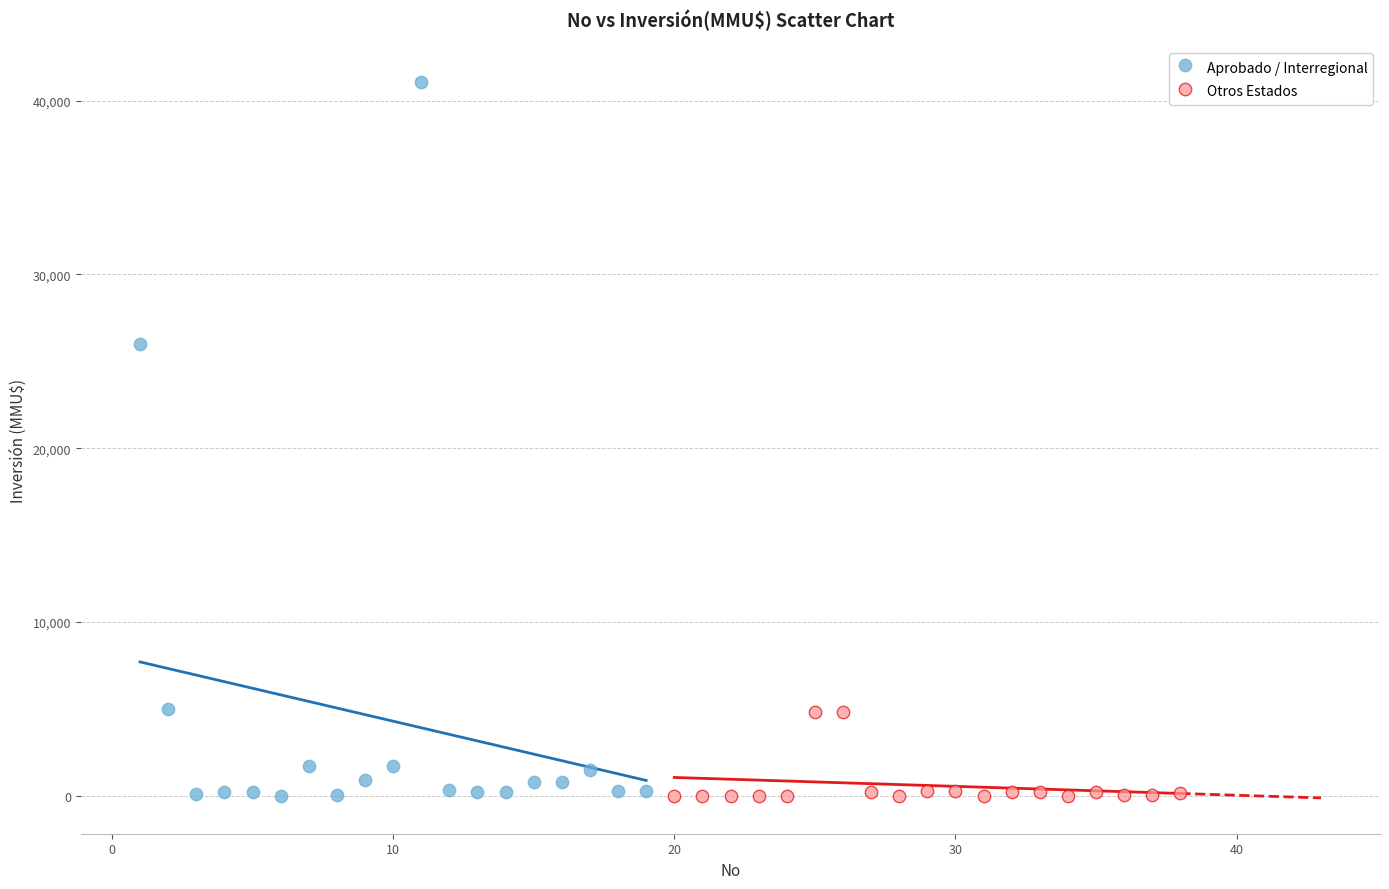

What are all the series names shown in the legend?

Aprobado / Interregional, Otros Estados